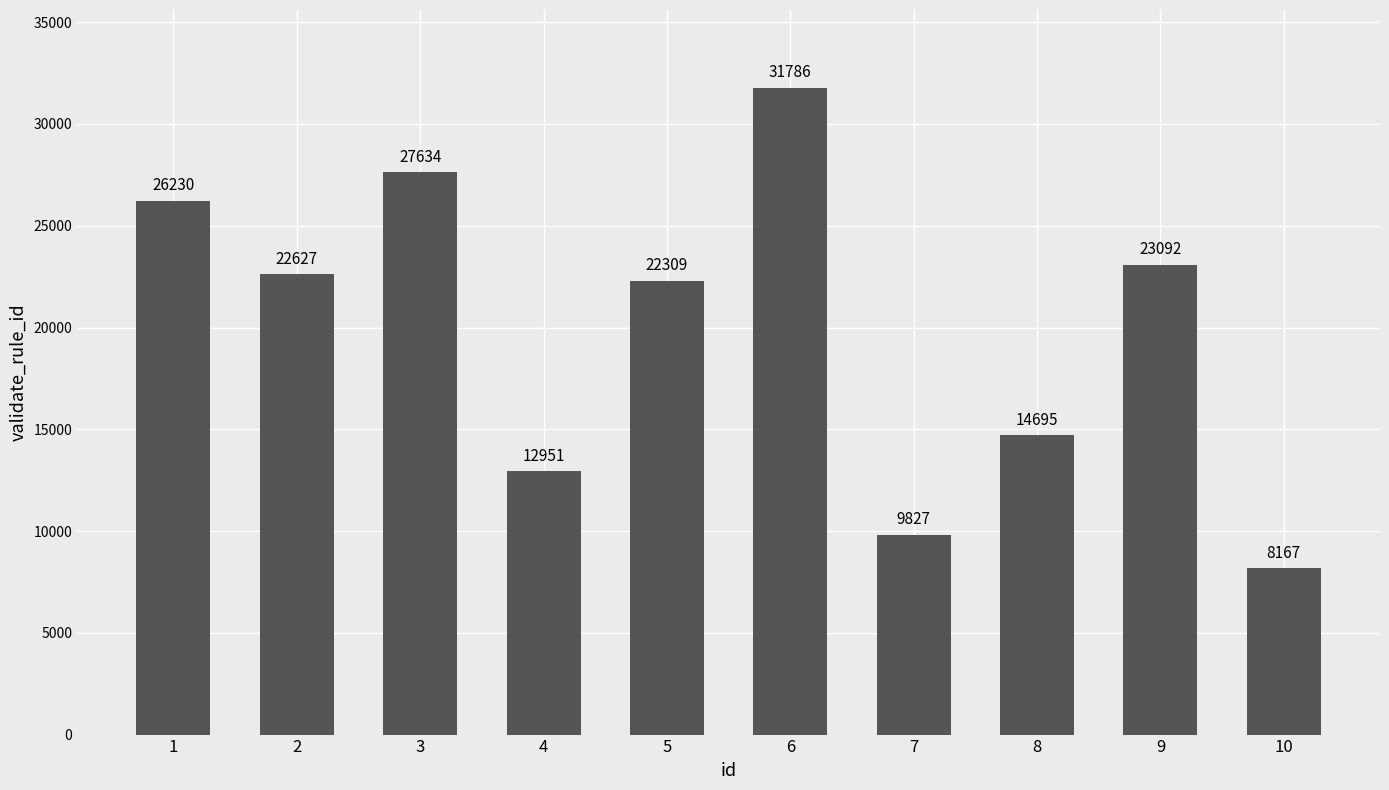

What is the smallest value displayed?

8167